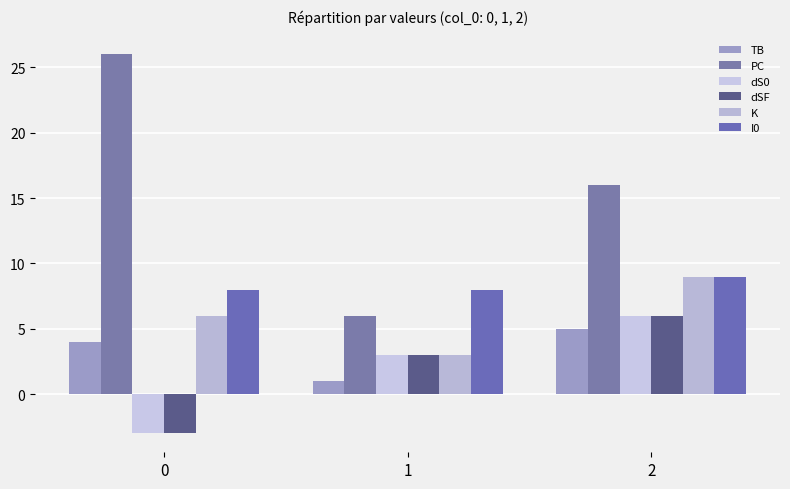

Which category has the highest value in the I0 series?

2